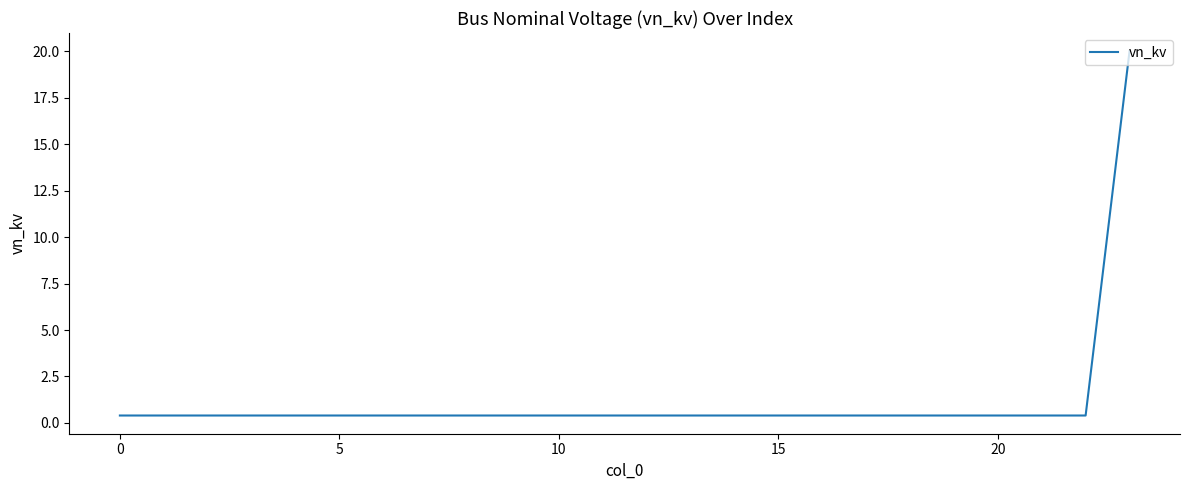

What is the smallest value displayed?

0.4